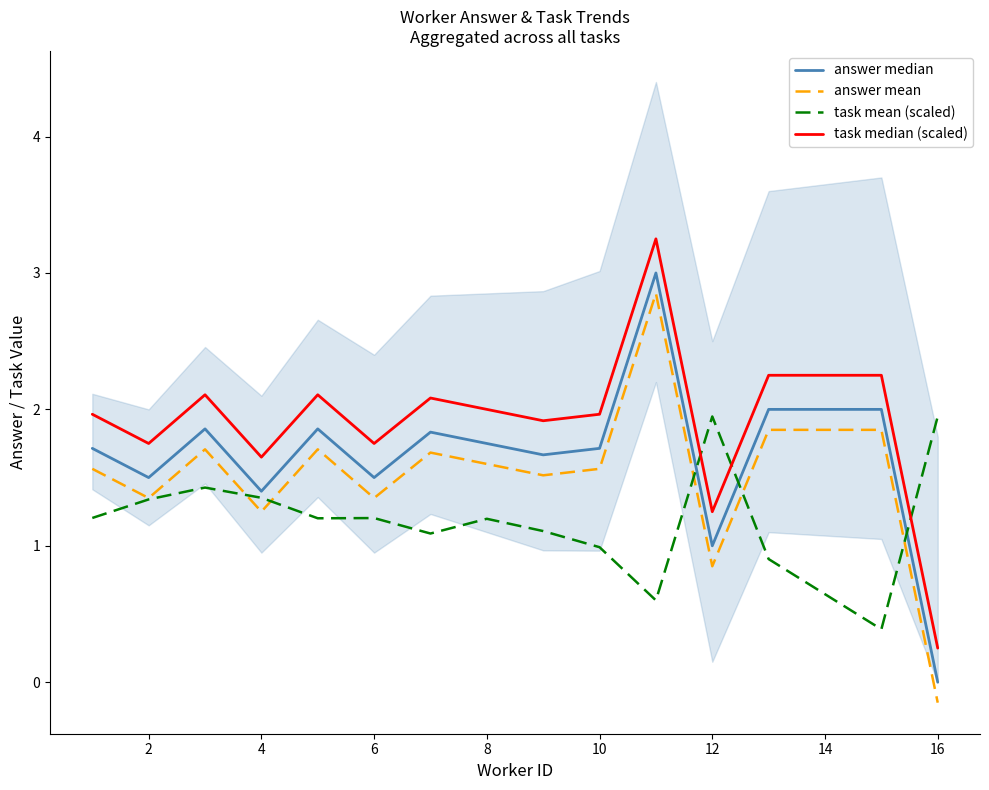

Is this an area chart (filled region under the line)?

No